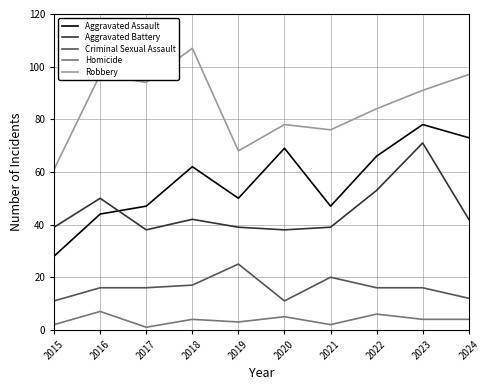

How many categories are shown in the chart?

10